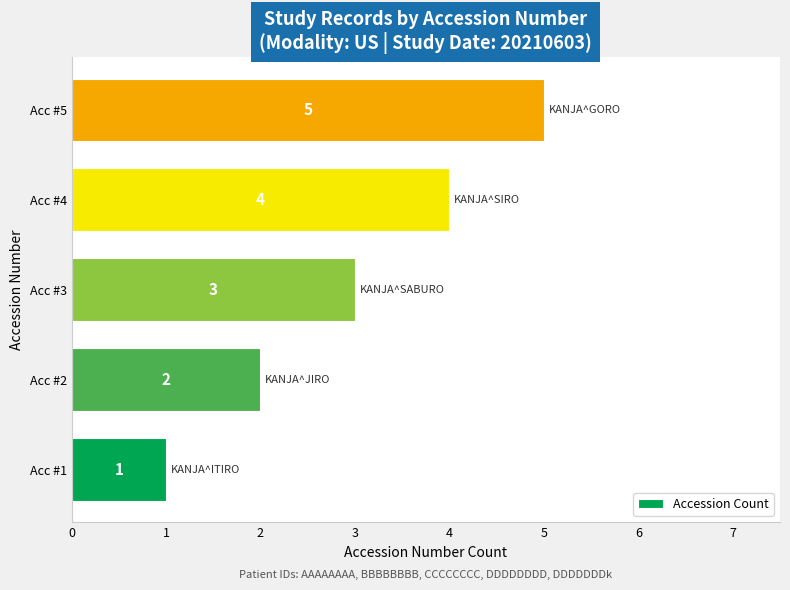

What is the minimum value shown in the chart?

1